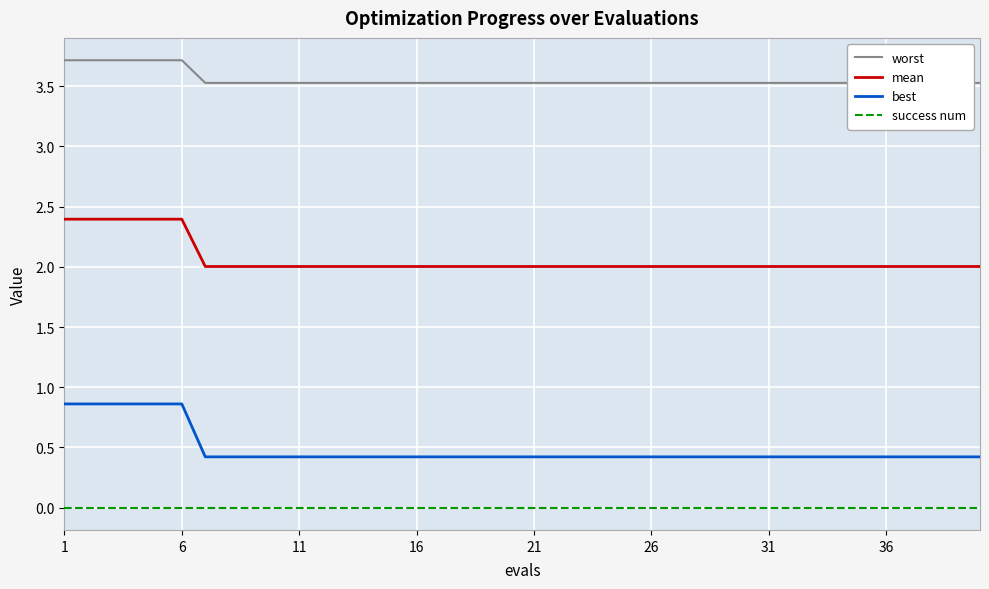

True or false: best has more than 2 points higher than both neighbors.

False